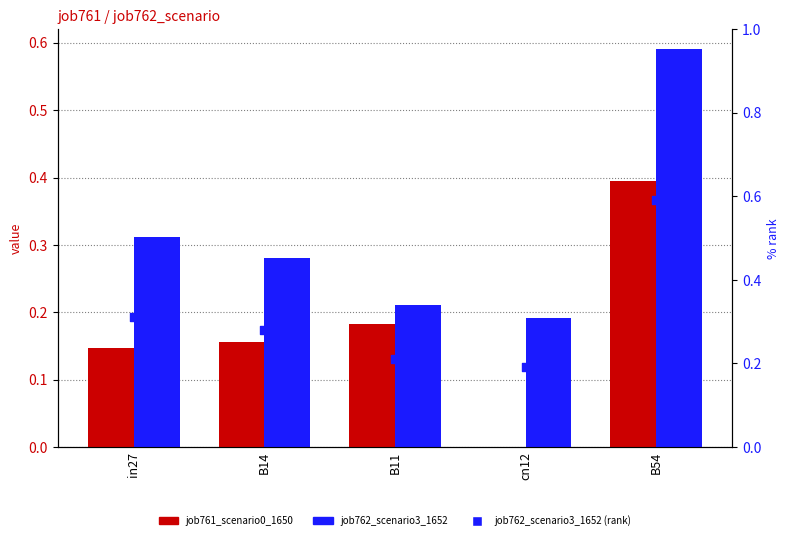

What are all the series names shown in the legend?

job761_scenario0_1650, job762_scenario3_1652, job762_scenario3_1652 (rank)